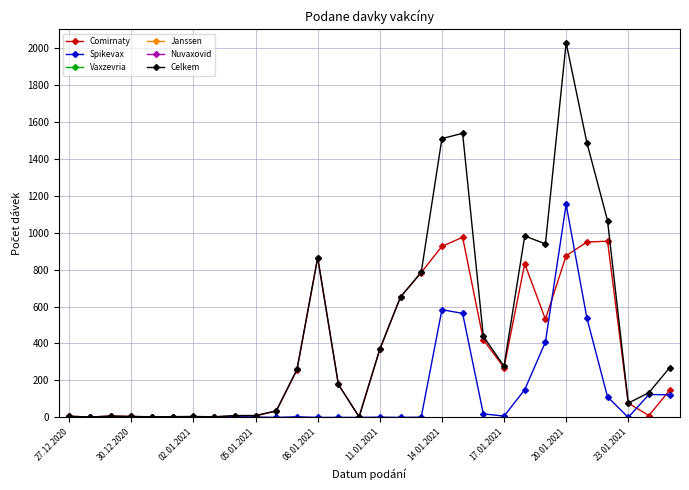

Which series has the largest total across all categories?

Celkem